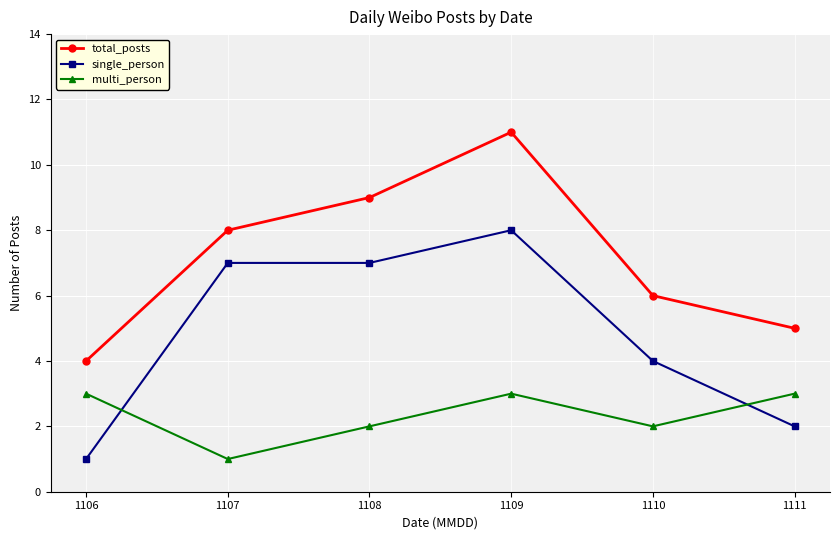

What is the lowest value of the single_person series?

1